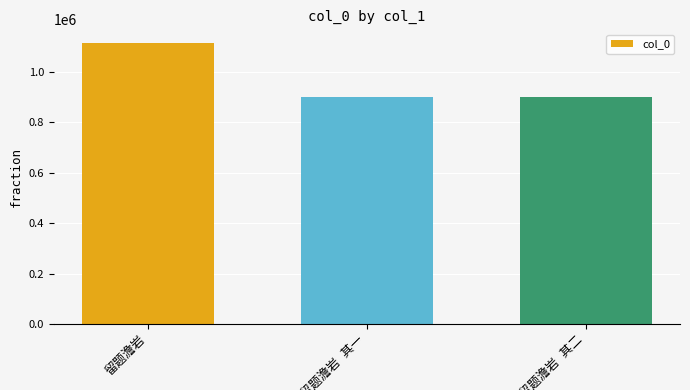

What is the value of the 3rd bar from the left?

902277